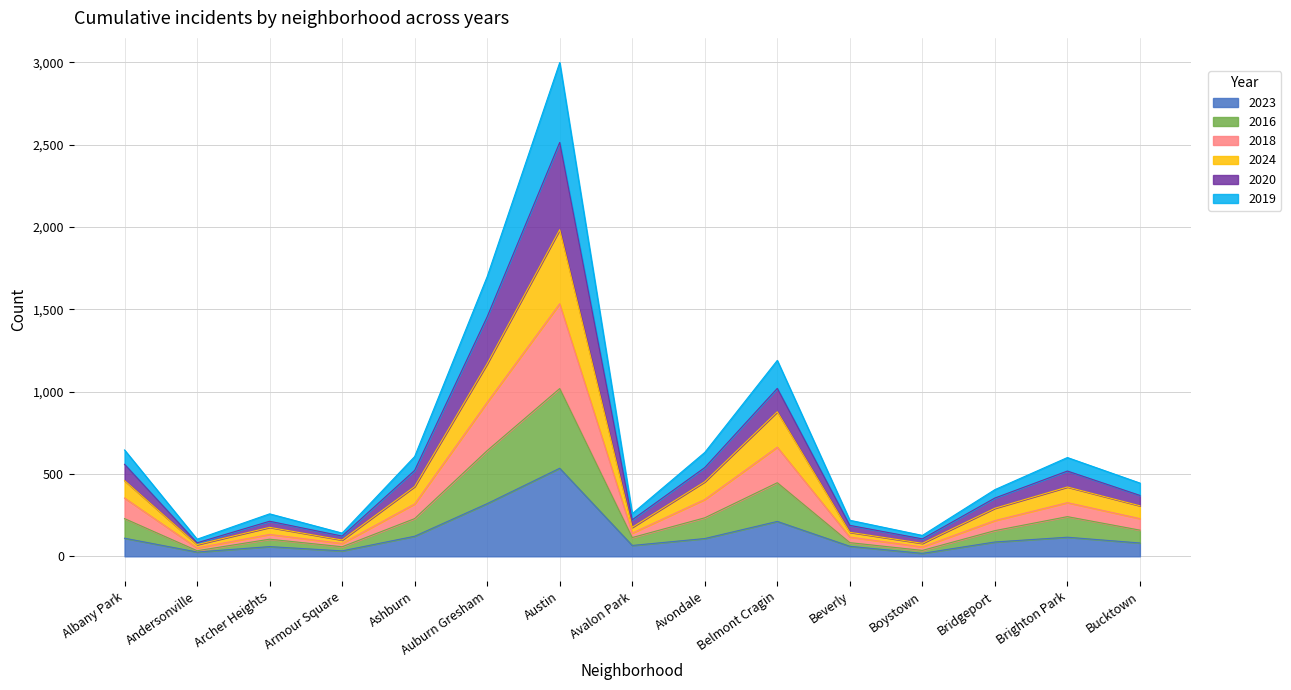

True or false: 2016 has more than 0 interior local peaks.

True